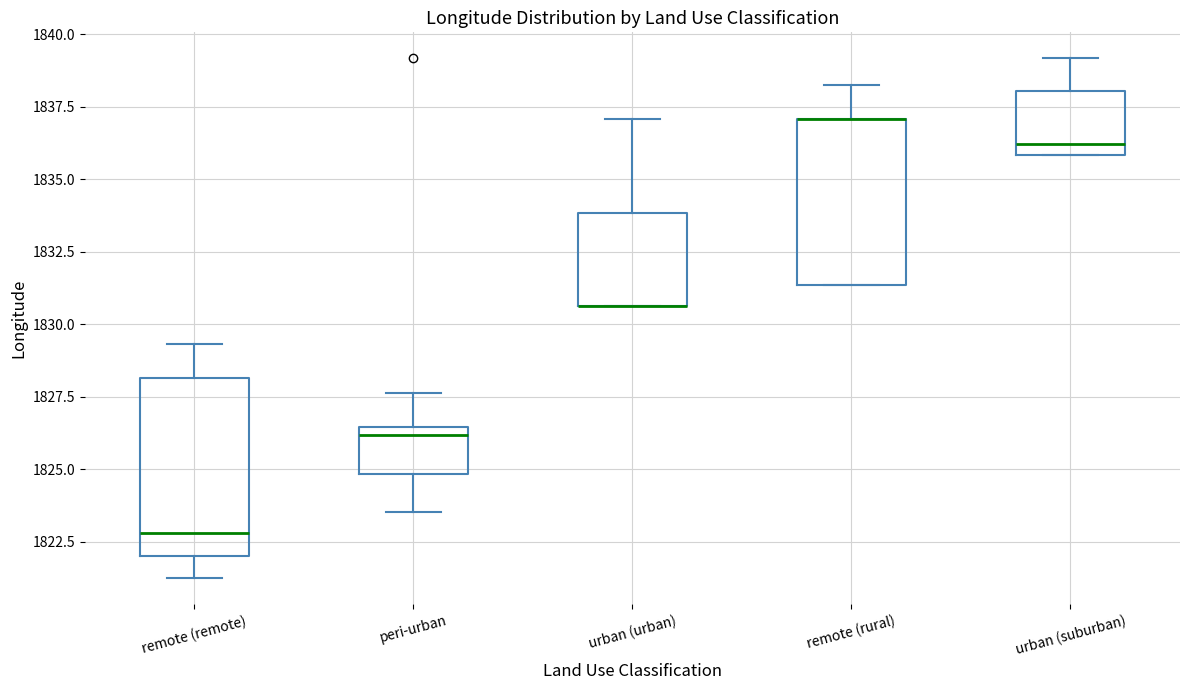

Reading left to right, transcribe this box plot: for each box, give where its median line is, the range the box spans, and where its two whiskers end, as read against the y-axis. The values are not printed on the chart, so give them approximately, as read against the axis.

remote (remote): median 1823.0, box 1822.0 to 1828.0, whiskers 1821.0 to 1829.5
peri-urban: median 1826.0, box 1825.0 to 1826.5, whiskers 1823.5 to 1827.5
urban (urban): median 1830.5 (drawn on the box's lower edge), box 1830.5 to 1834.0, whiskers 1830.5 to 1837.0
remote (rural): median 1837.0 (drawn on the box's upper edge), box 1831.5 to 1837.0, whiskers 1831.5 to 1838.0
urban (suburban): median 1836.0 (just above the box's lower edge), box 1836.0 to 1838.0, whiskers 1836.0 to 1839.0